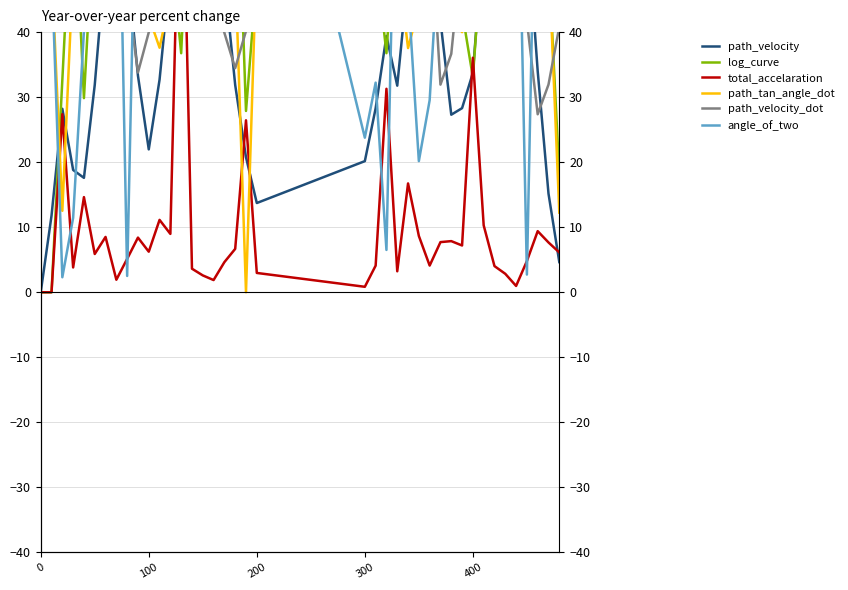

How many categories are shown in the chart?

40